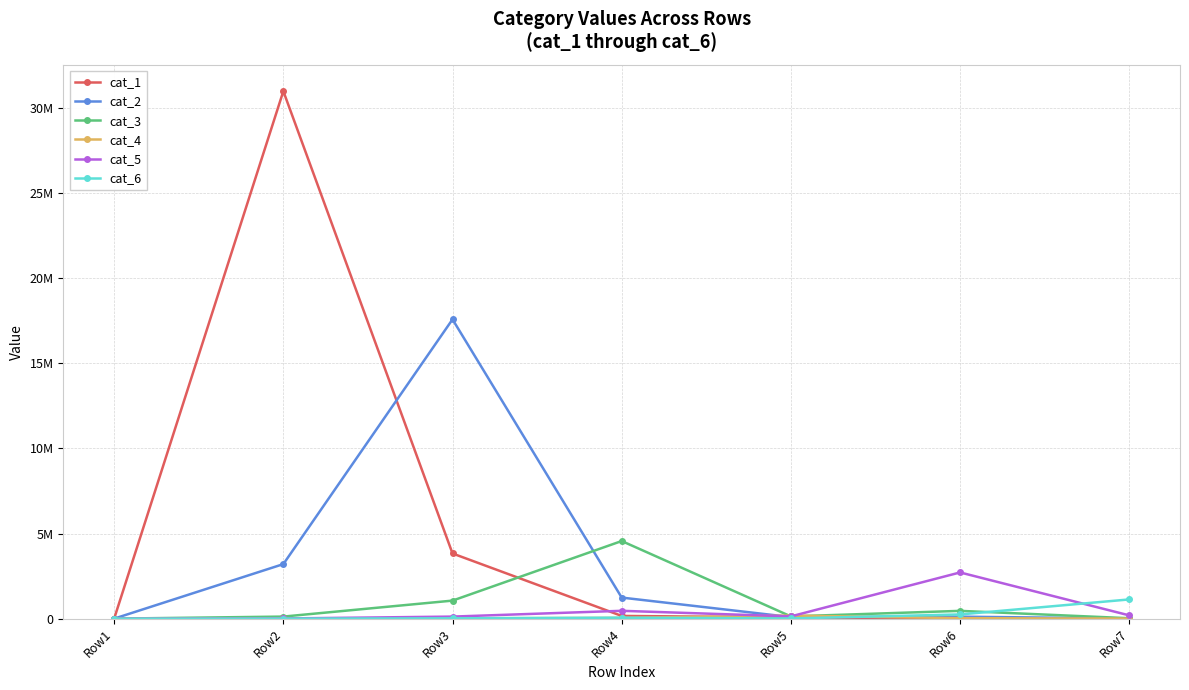

What value does the cat_1 series have at Row6, to the nearest 50?

5150